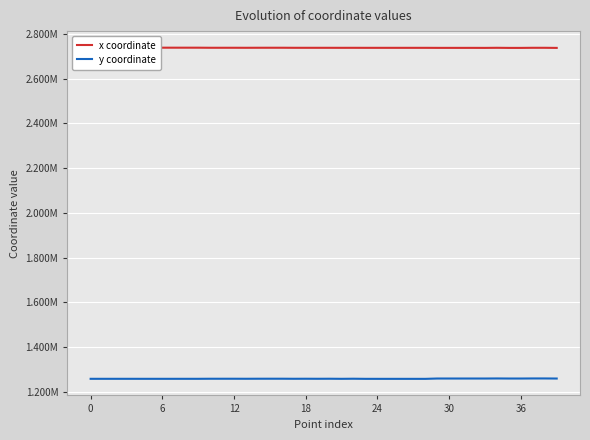

True or false: y coordinate has more than 1 interior local peaks.

True